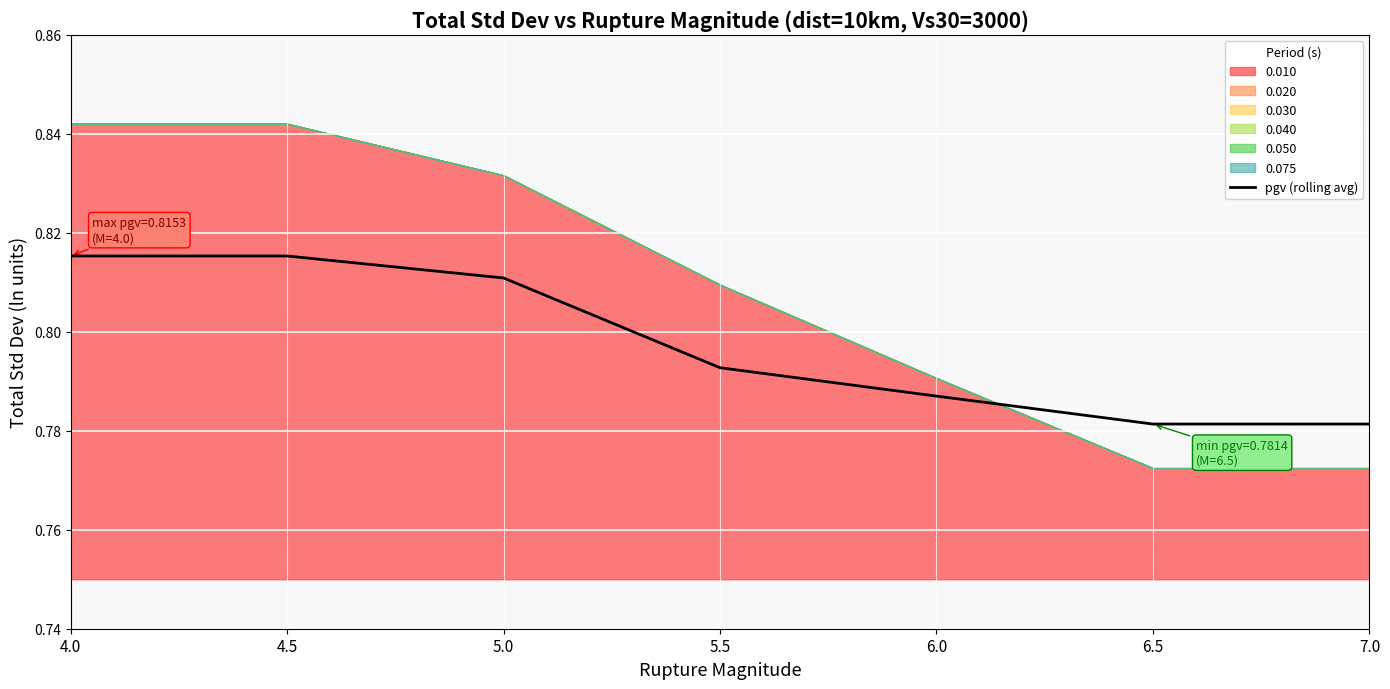

The value at 4.5 is 0.5. True or false?

False